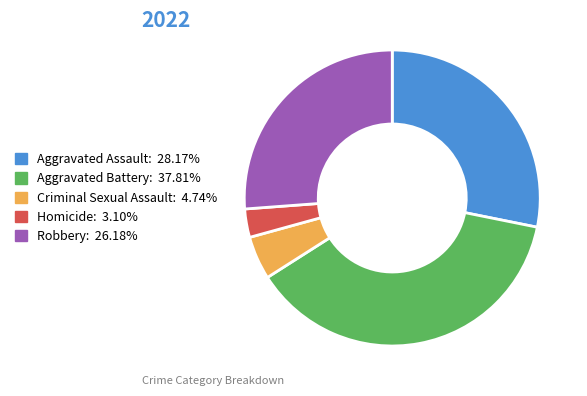

Combined, do Homicide and Criminal Sexual Assault account for over 50%?

No